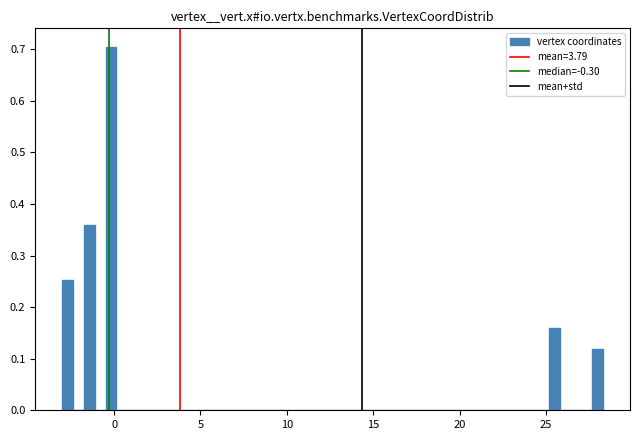

Read against the x-axis, roughly where is the centre of the tallest bar?

0.0